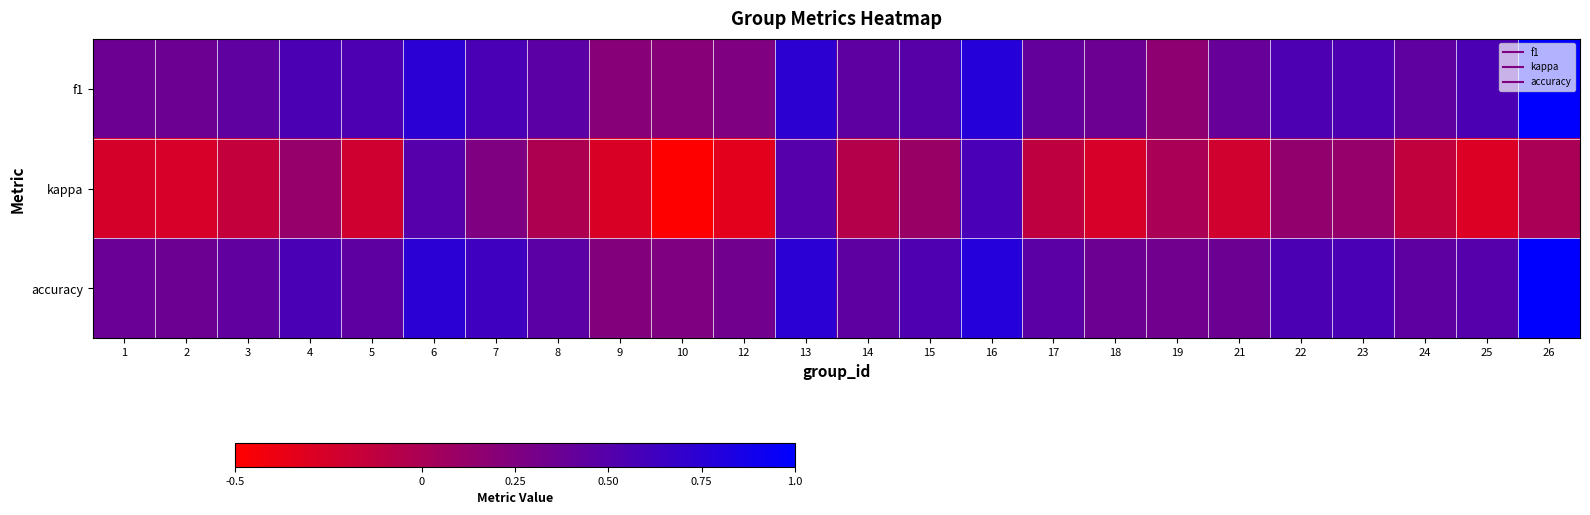

Reading right to left, transcribe all the data shown in this chart.

f1: 26=1.0	25=0.6	24=0.4	23=0.5	22=0.5	21=0.4	19=0.2	18=0.4	17=0.4	16=0.8	15=0.5	14=0.4	13=0.7	12=0.2	10=0.2	9=0.2	8=0.5	7=0.6	6=0.7	5=0.5	4=0.6	3=0.4	2=0.4	1=0.4
kappa: 26=0.0	25=-0.3	24=-0.1	23=0.1	22=0.1	21=-0.2	19=0.0	18=-0.3	17=-0.1	16=0.6	15=0.1	14=-0.1	13=0.5	12=-0.3	10=-0.5	9=-0.3	8=-0.0	7=0.2	6=0.5	5=-0.2	4=0.1	3=-0.1	2=-0.3	1=-0.2
accuracy: 26=1.0	25=0.5	24=0.4	23=0.6	22=0.6	21=0.4	19=0.3	18=0.4	17=0.5	16=0.8	15=0.5	14=0.4	13=0.8	12=0.3	10=0.2	9=0.2	8=0.5	7=0.6	6=0.8	5=0.4	4=0.6	3=0.4	2=0.4	1=0.4